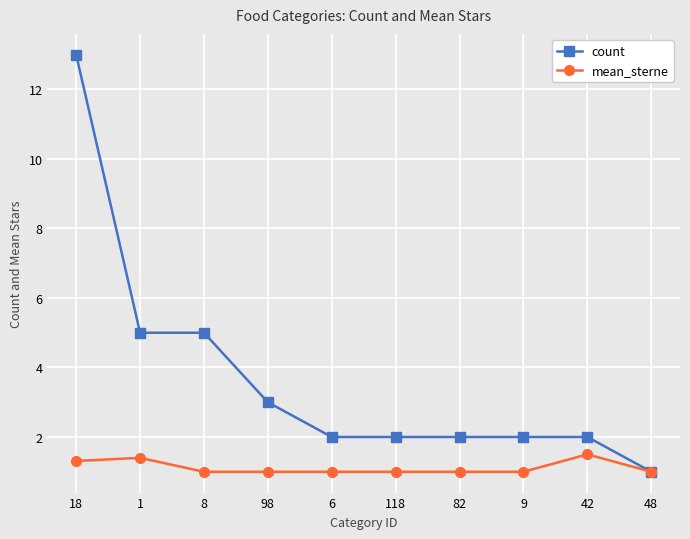

What is the difference between the maximum and minimum values in the count series?

12.0